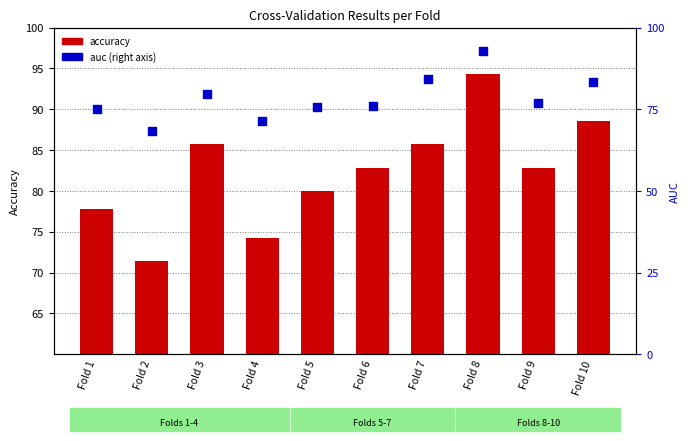

What are all the series names shown in the legend?

accuracy, auc